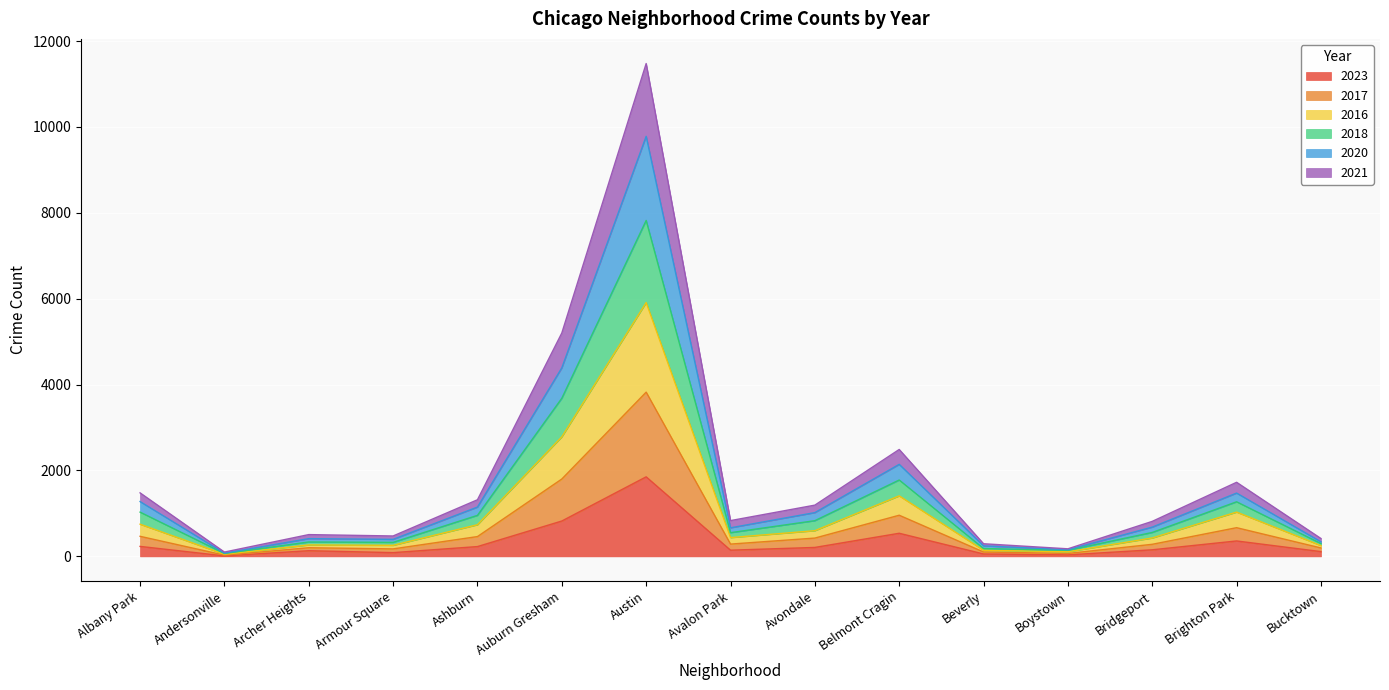

What is the total value across all series at Auburn Gresham?

5201